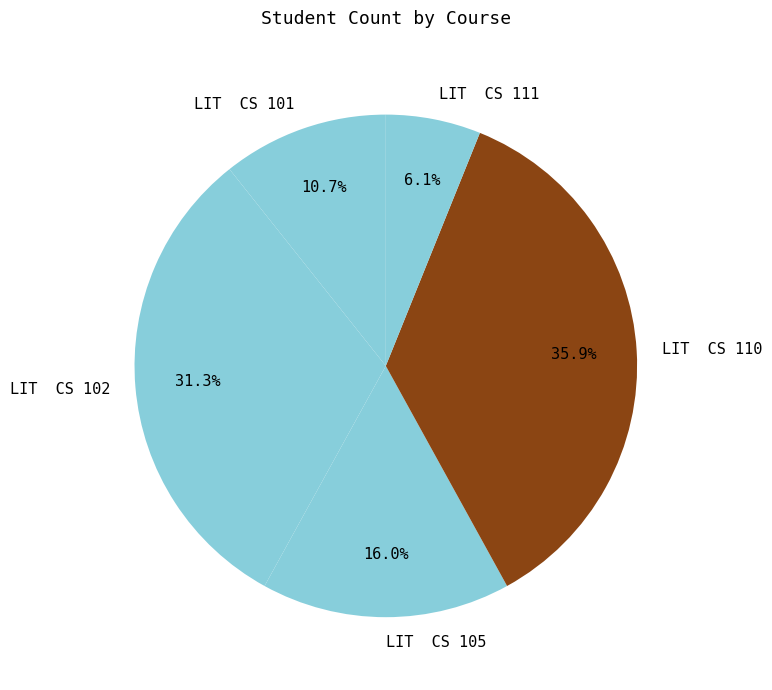

Which has a higher value, LIT CS 101 or LIT CS 105?

LIT CS 105